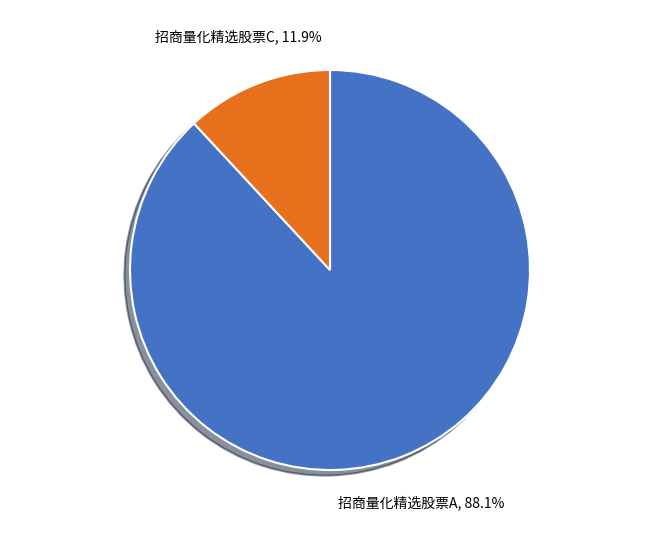

Is it true that 招商量化精选股票A is 88% of the pie?

True